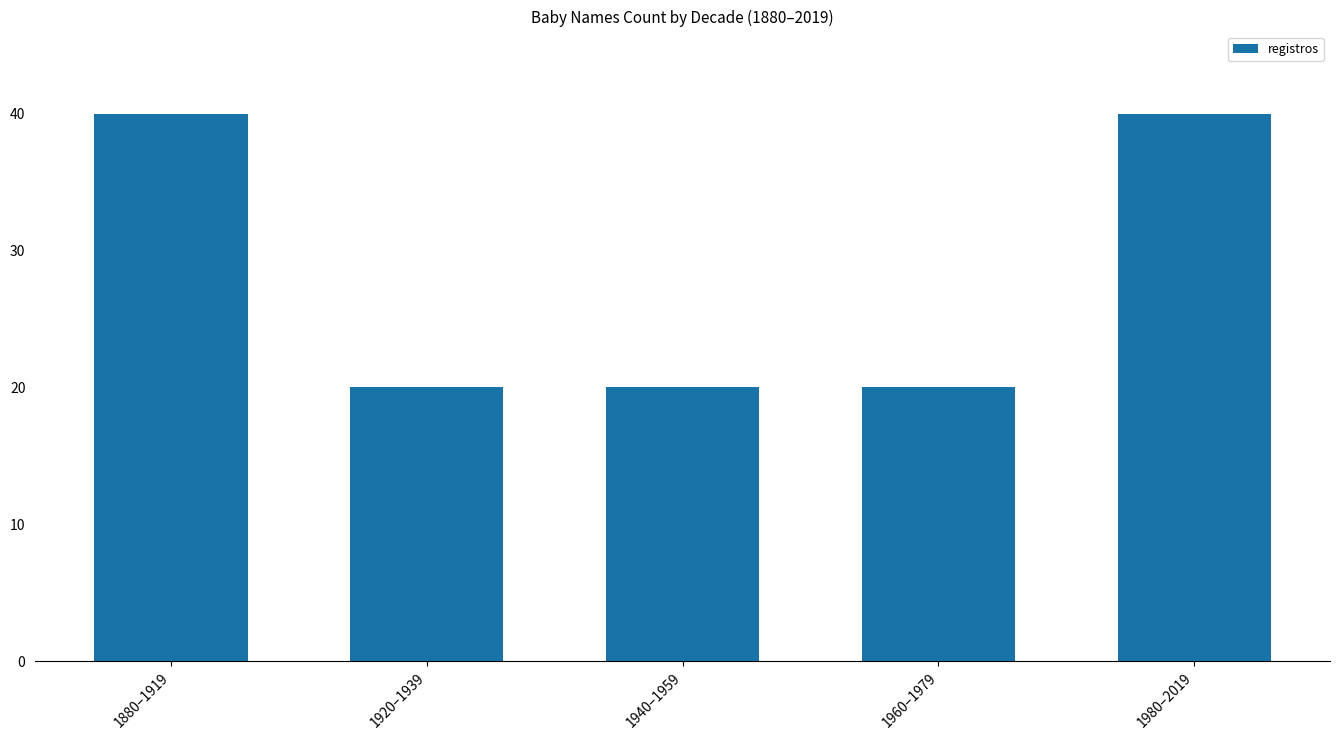

What is the value of the 1st bar from the left?

40